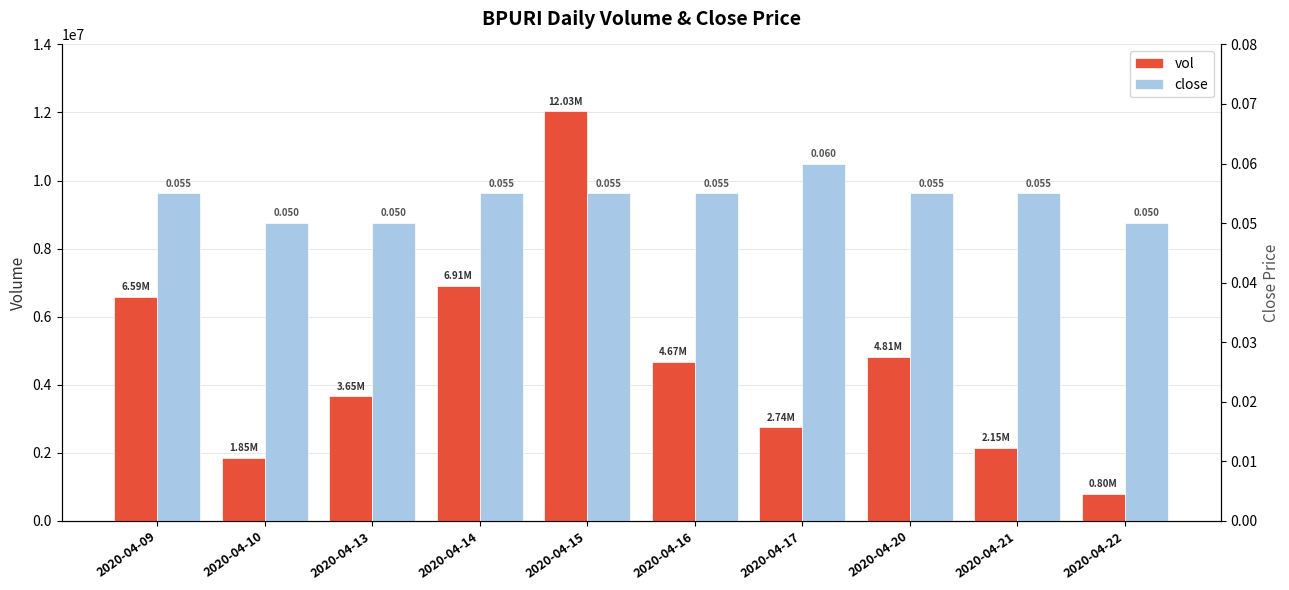

Which category has the lowest value in the close series?

2020-04-10